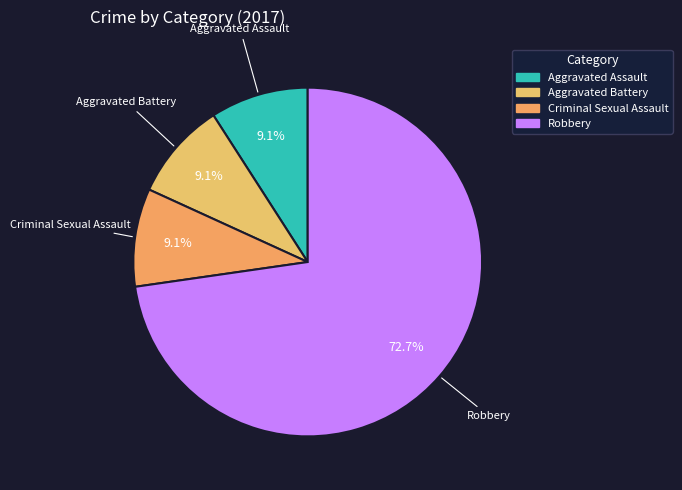

Which slice is the largest?

Robbery